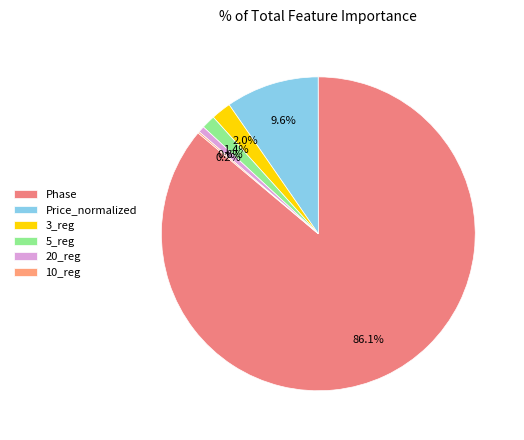

Rank the categories by value from lowest to highest.

10_reg, 20_reg, 5_reg, 3_reg, Price_normalized, Phase